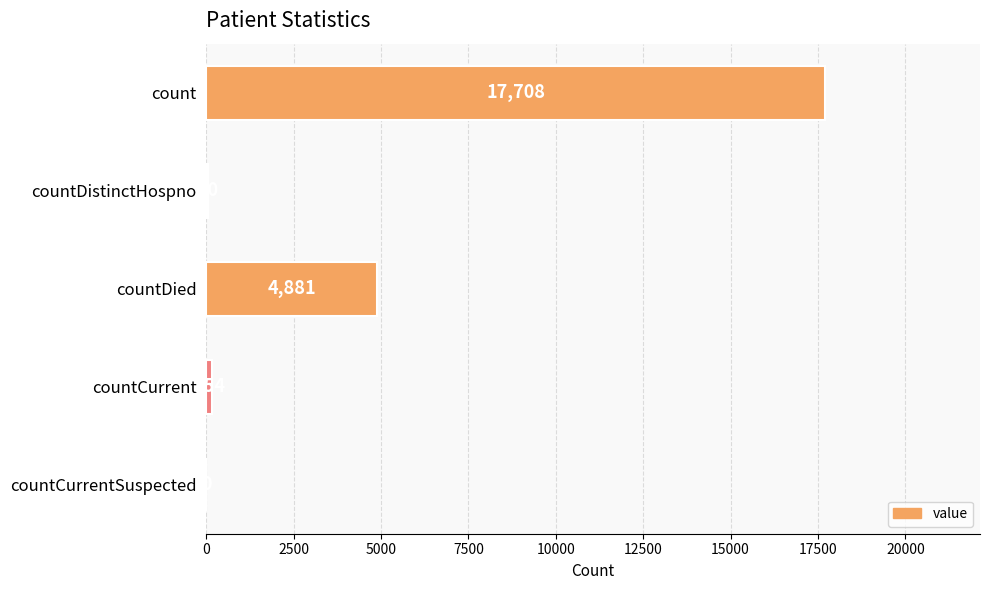

Reading bottom to top, transcribe all the data shown in this chart.

countCurrentSuspected=0	countCurrent=154	countDied=4881	countDistinctHospno=60	count=17708